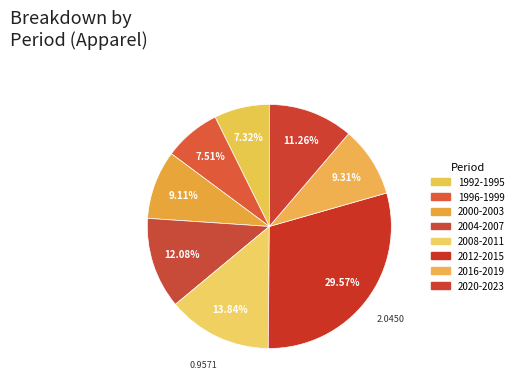

To the nearest percent, what is the average slice percentage?

12%